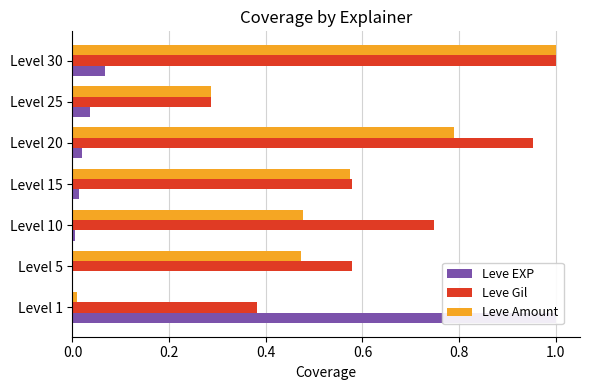

Reading left to right, what are all the values shown in this chart?

Leve EXP: 1.0	0.0	0.0	0.0	0.0	0.0	0.1
Leve Gil: 0.4	0.6	0.7	0.6	1.0	0.3	1.0
Leve Amount: 0.0	0.5	0.5	0.6	0.8	0.3	1.0